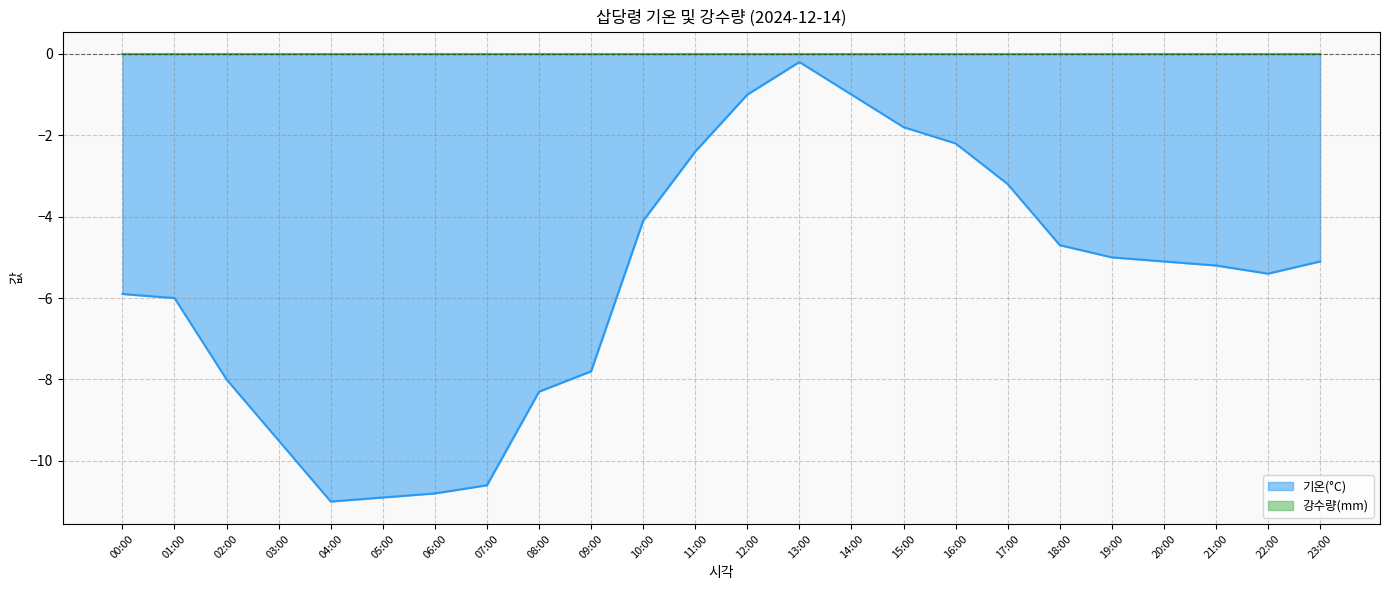

What is the maximum value shown in the chart?

0.0